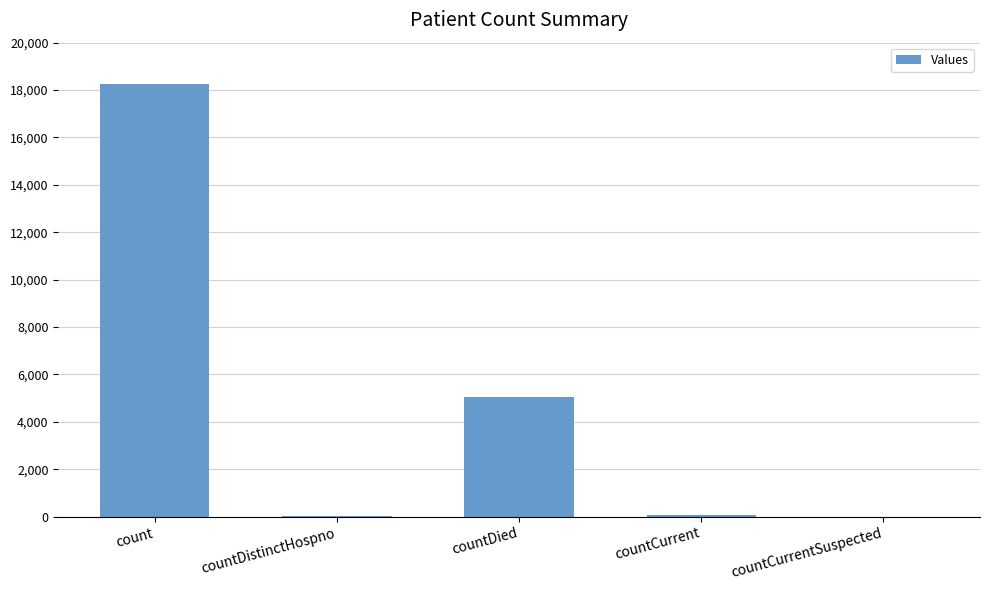

At which label is the value closest to 9129?

countDied